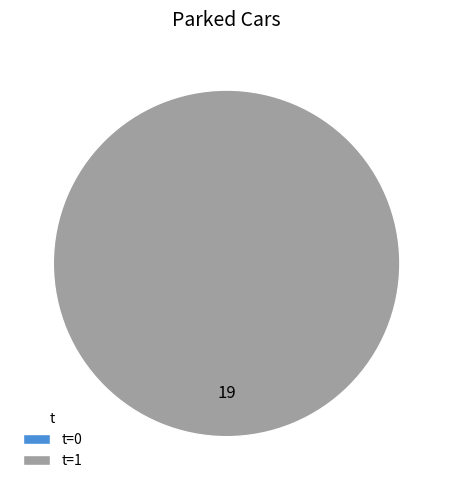

Is it true that 1 is 89% of the pie?

False